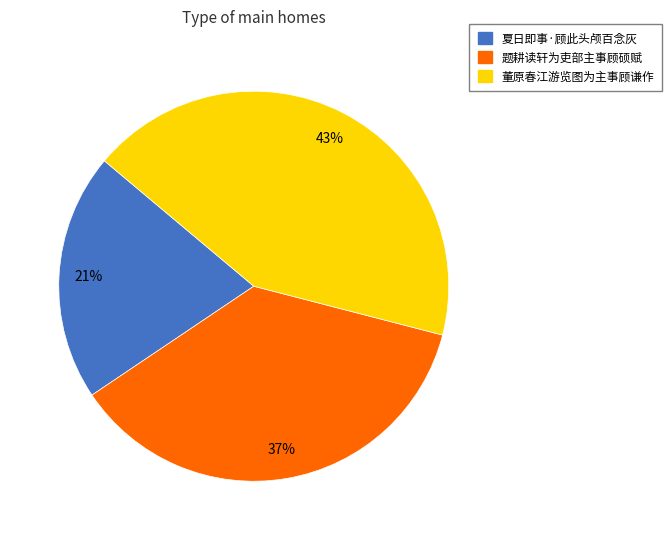

Count the number of slices in the pie.

3